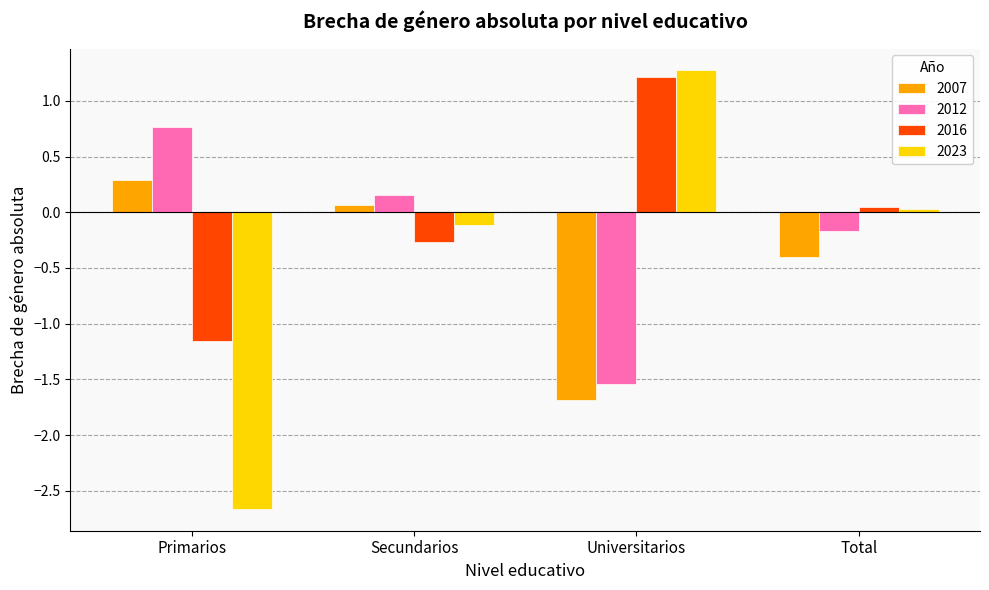

How many distinct data groups are displayed?

4